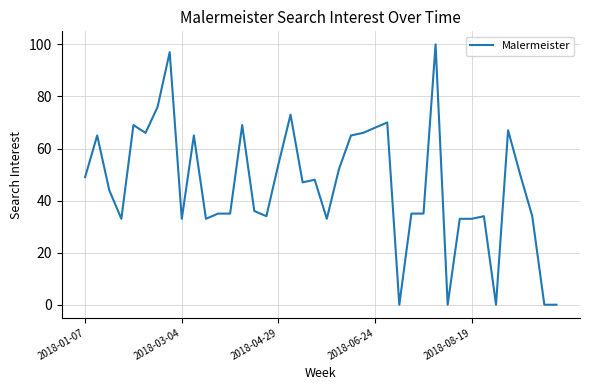

What is the maximum value shown in the chart?

100